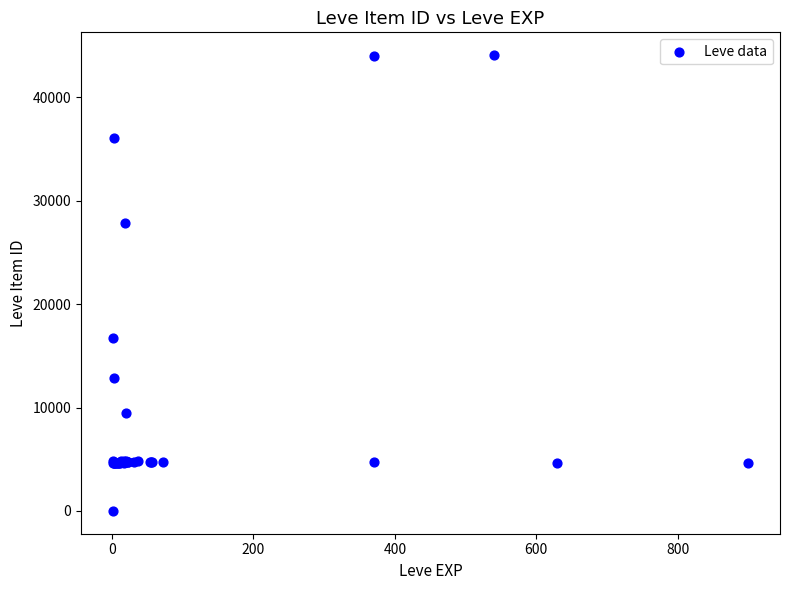

What Y value in the scatter plot is closest to 22050?

16734